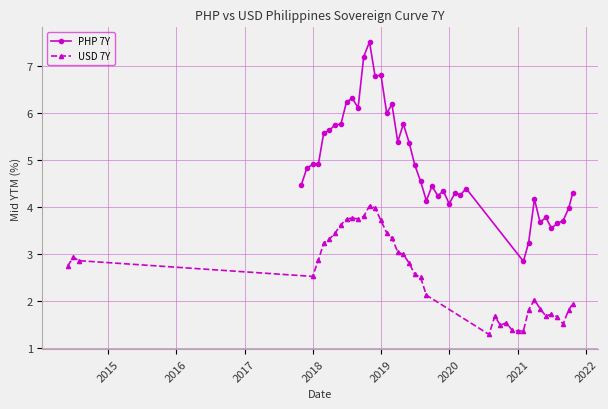

How many data points in USD 7Y are less than 2?

15